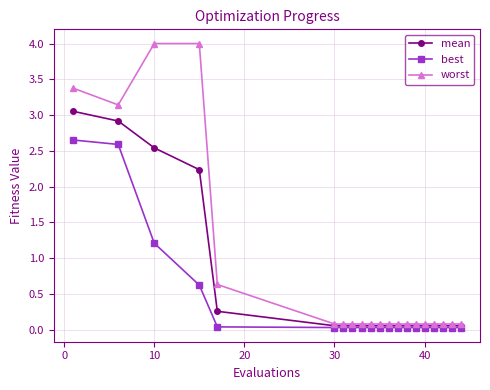

Which series has the largest range (max minus min)?

worst